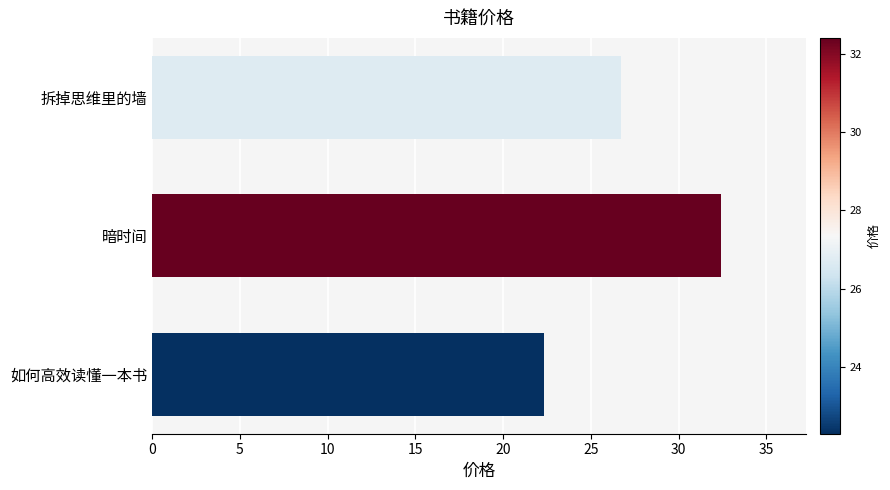

List the labels in order of value, smallest first.

如何高效读懂一本书, 拆掉思维里的墙, 暗时间